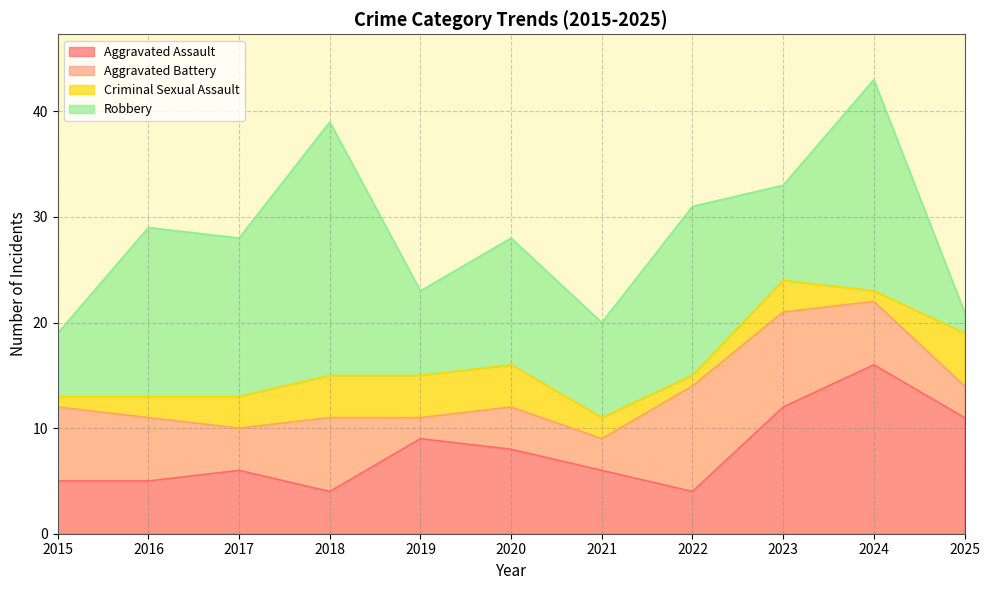

Reading left to right, what are all the values shown in this chart?

Aggravated Assault: 2015=5	2016=5	2017=6	2018=4	2019=9	2020=8	2021=6	2022=4	2023=12	2024=16	2025=11
Aggravated Battery: 2015=7	2016=6	2017=4	2018=7	2019=2	2020=4	2021=3	2022=10	2023=9	2024=6	2025=3
Criminal Sexual Assault: 2015=1	2016=2	2017=3	2018=4	2019=4	2020=4	2021=2	2022=1	2023=3	2024=1	2025=5
Robbery: 2015=6	2016=16	2017=15	2018=24	2019=8	2020=12	2021=9	2022=16	2023=9	2024=20	2025=2